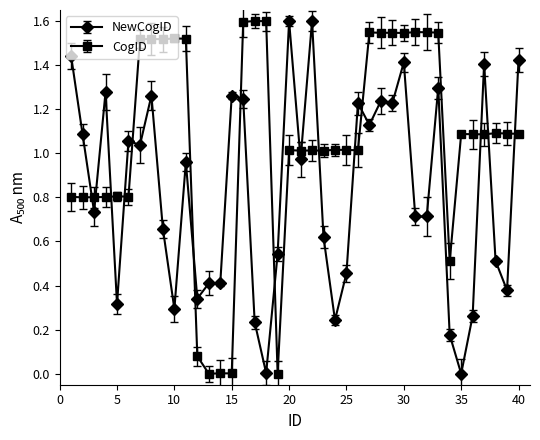

List the series in order of their overall mean, highest first.

CogID, NewCogID